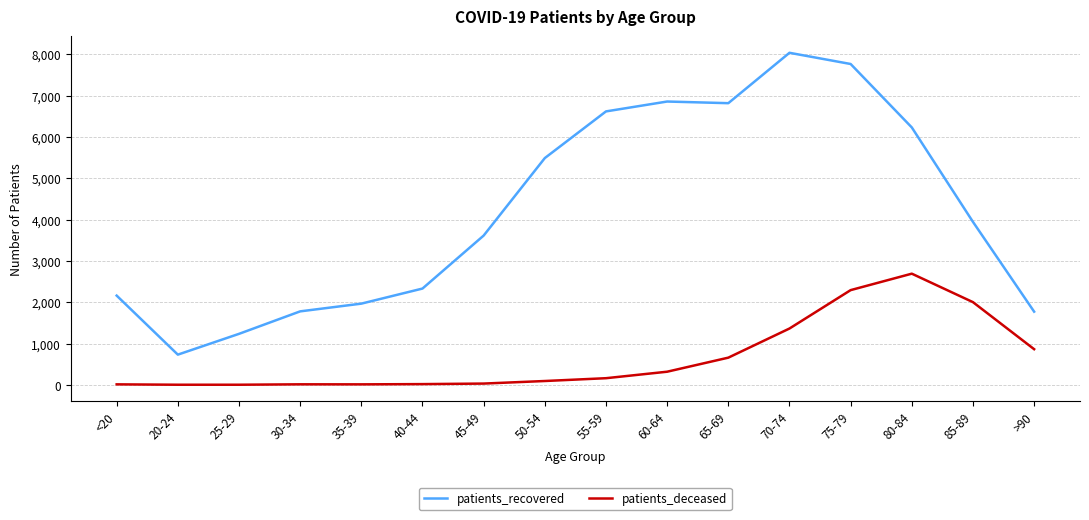

What is the difference between the maximum and minimum values in the patients_recovered series?

7303